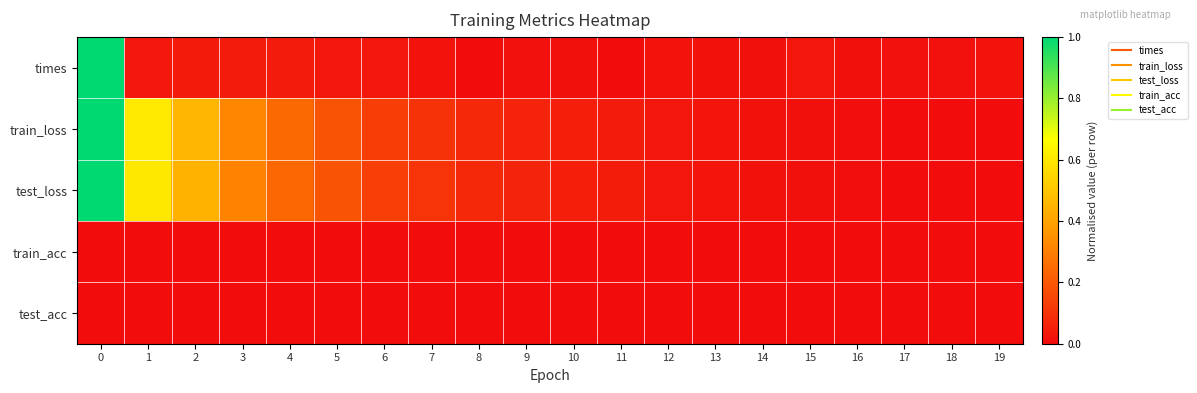

At how many categories does at least one series exceed 0?

20